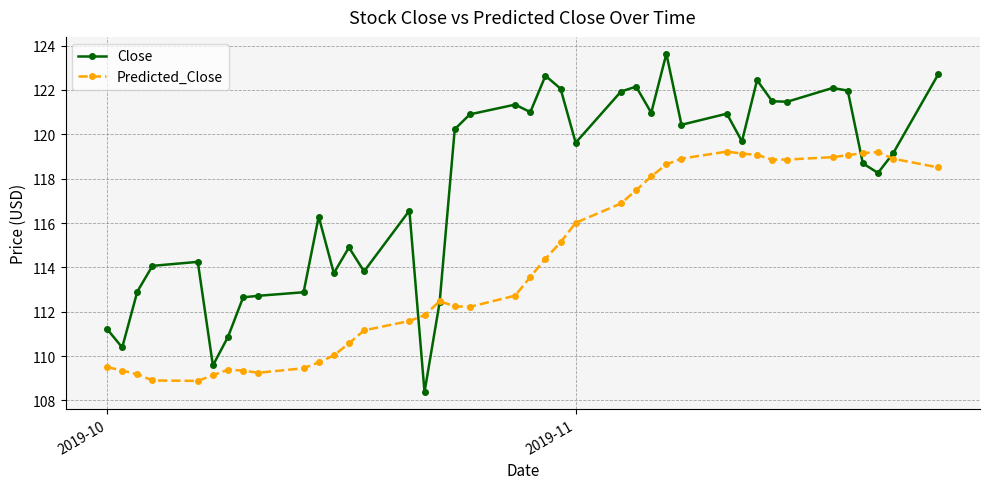

Which series has the largest total across all categories?

Close